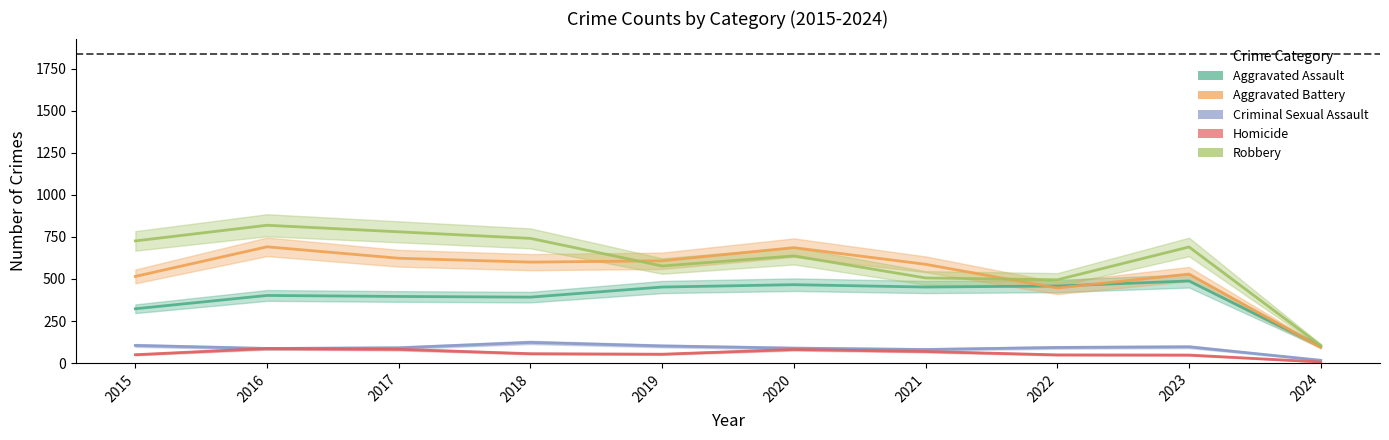

The value of Aggravated Battery at 2020 is 686. True or false?

True